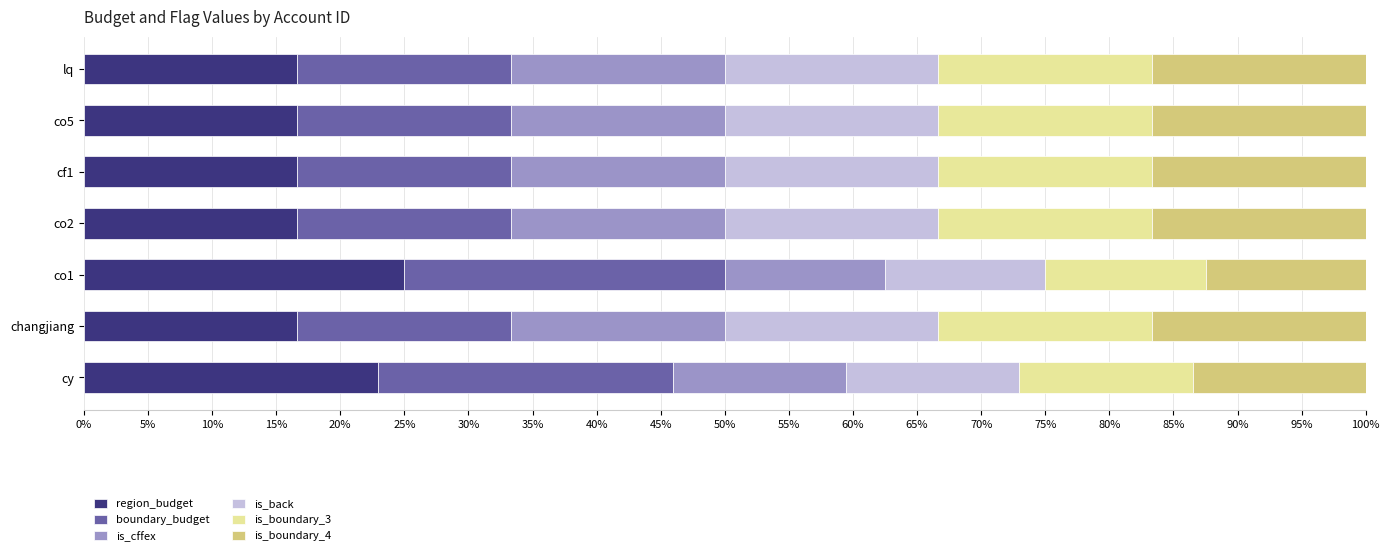

What is the minimum value for region_budget?

16.7